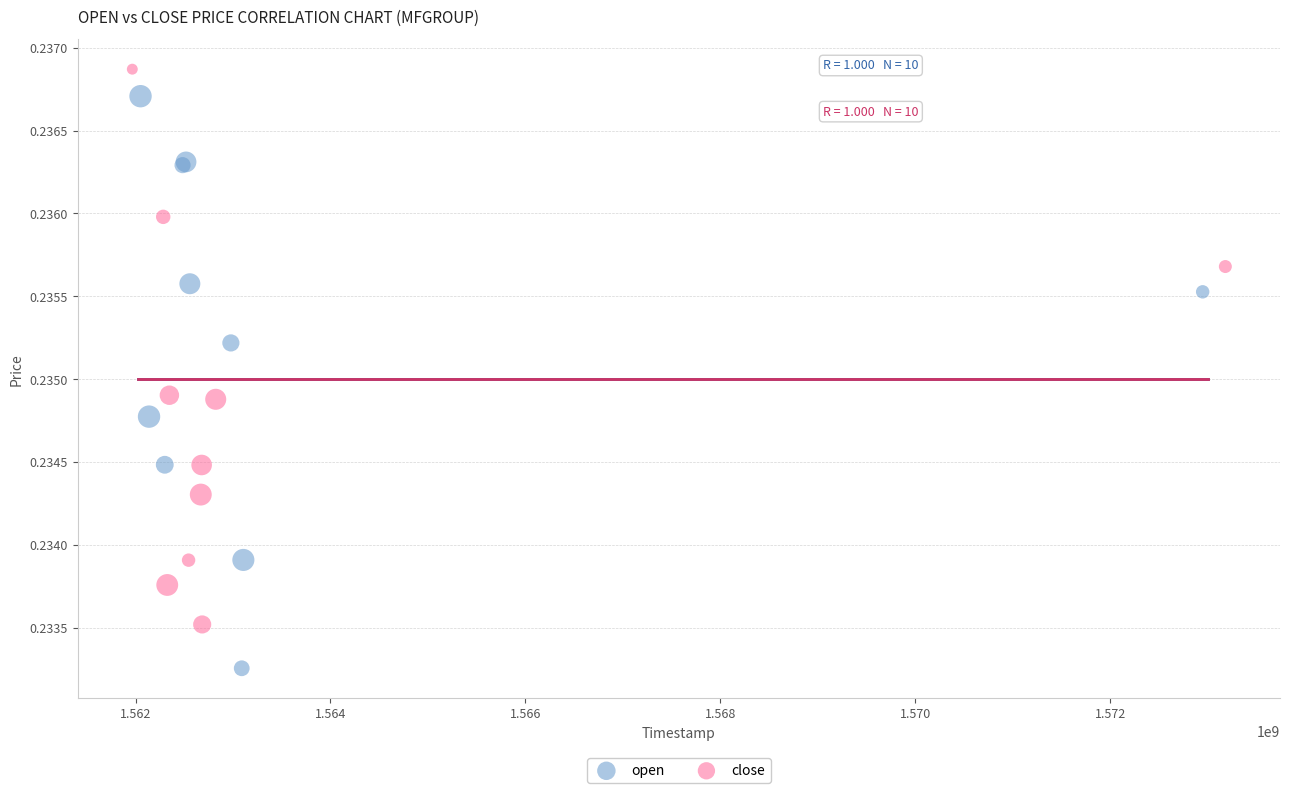

What are all the series names shown in the legend?

open, close